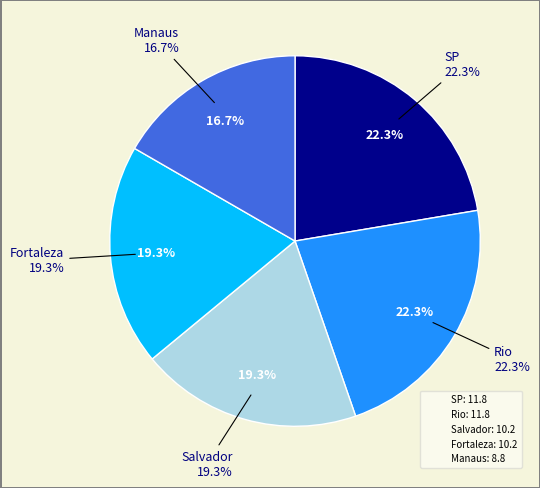

What is the change in value from SP to Manaus?

-3.0